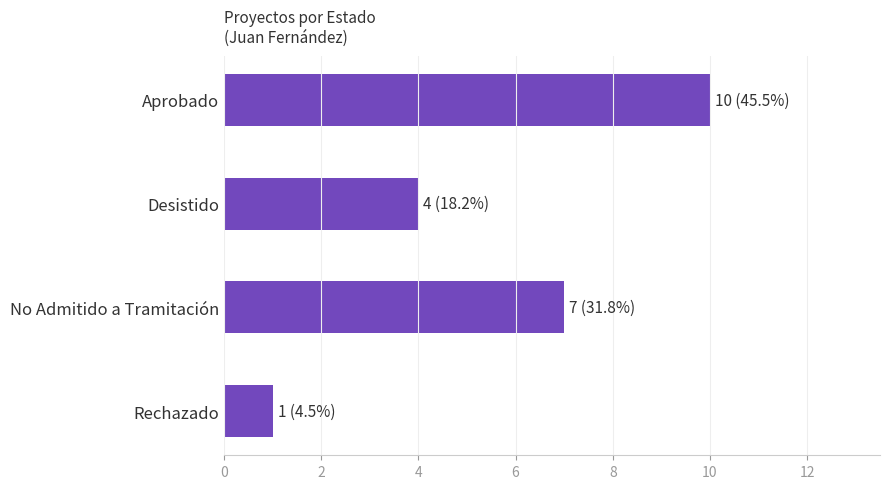

Count the number of data series in this chart.

1